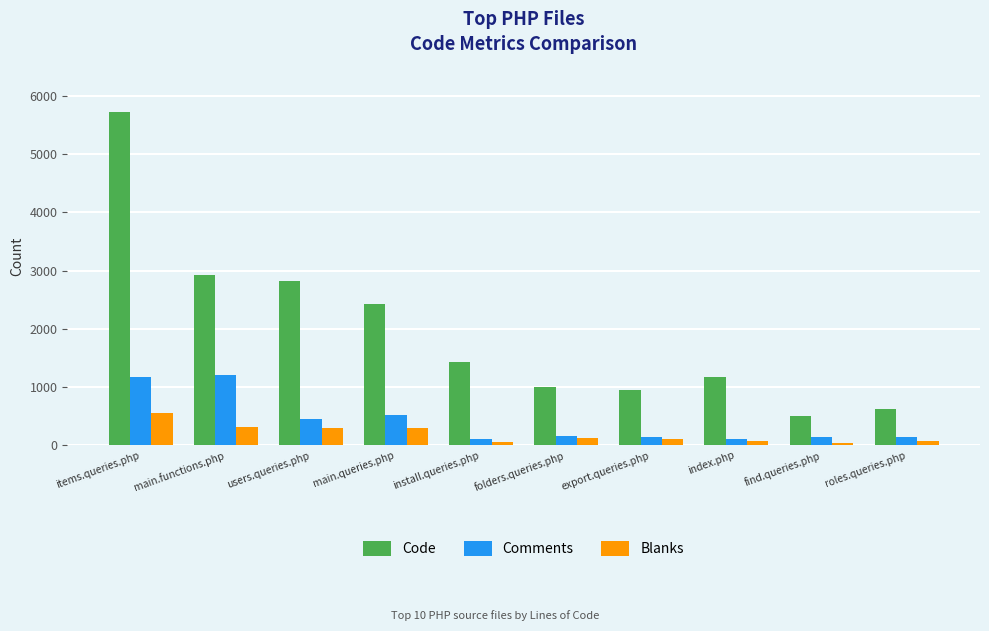

What is the average value of the Blanks series?

200